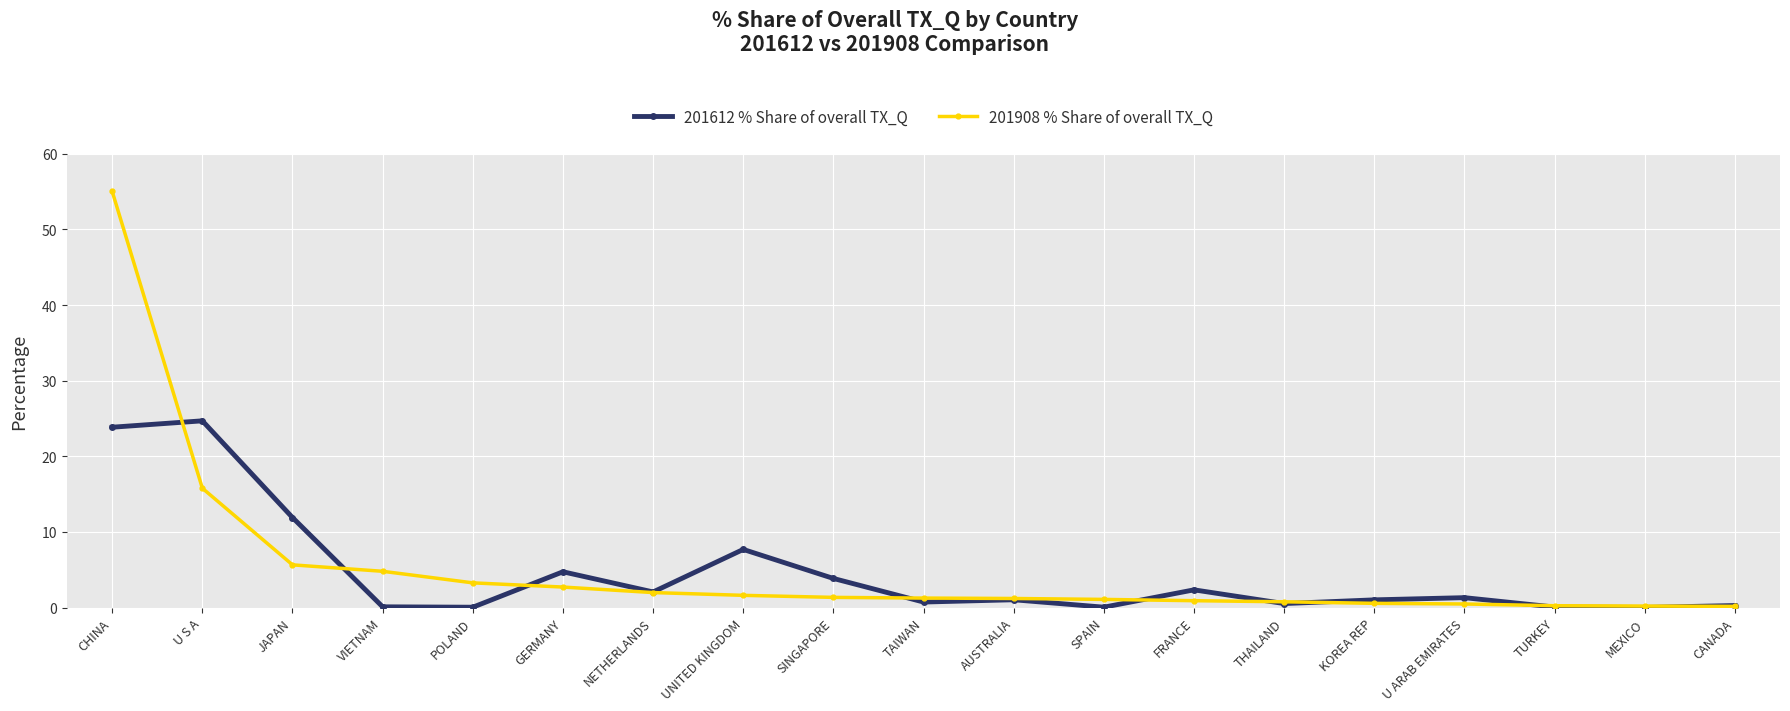

What is the highest value of the 201908 % Share of overall TX_Q series?

55.0